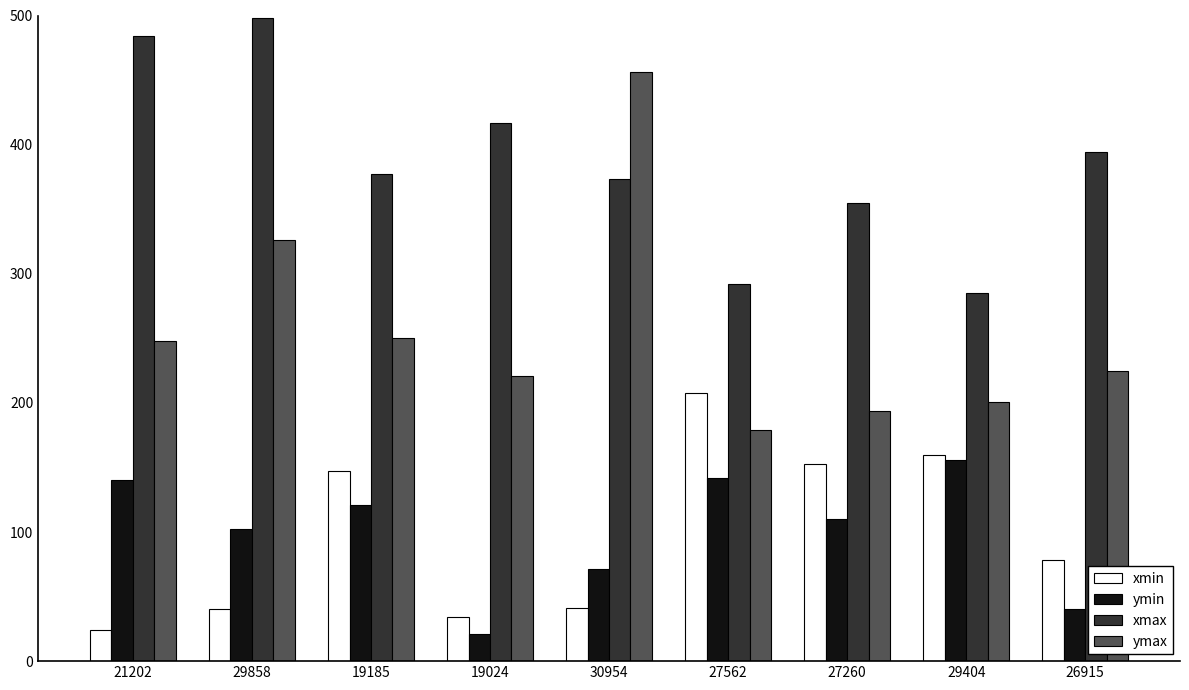

What is the total value across all series at 30954?

941